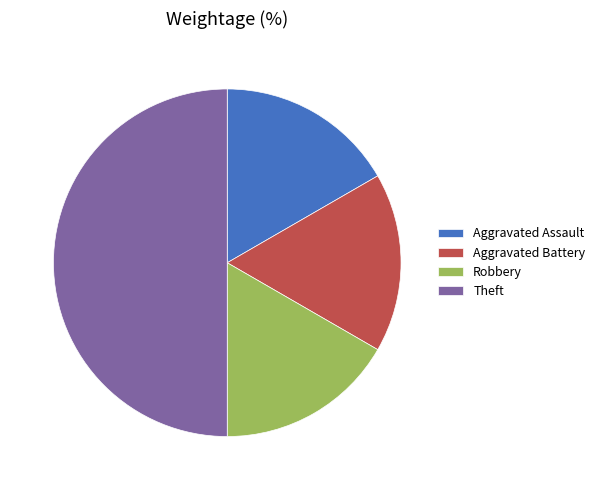

The Aggravated Battery slice represents 7% of the pie. True or false?

False